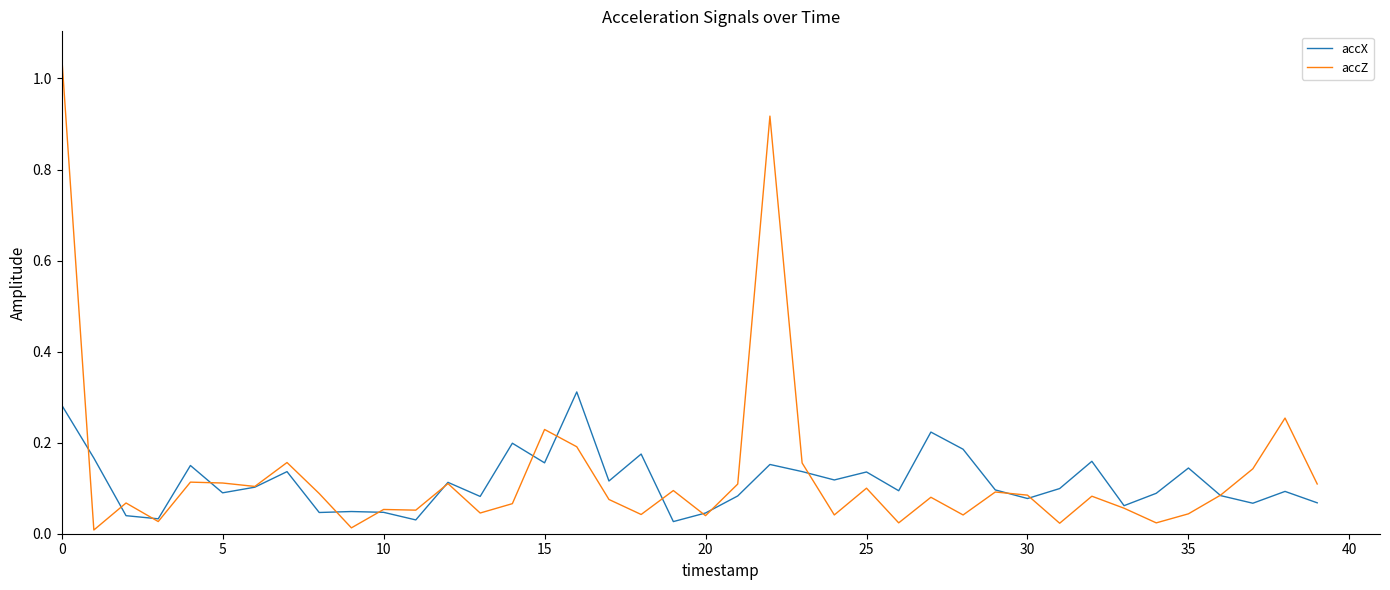

List the series in order of their peak value, highest first.

accZ, accX